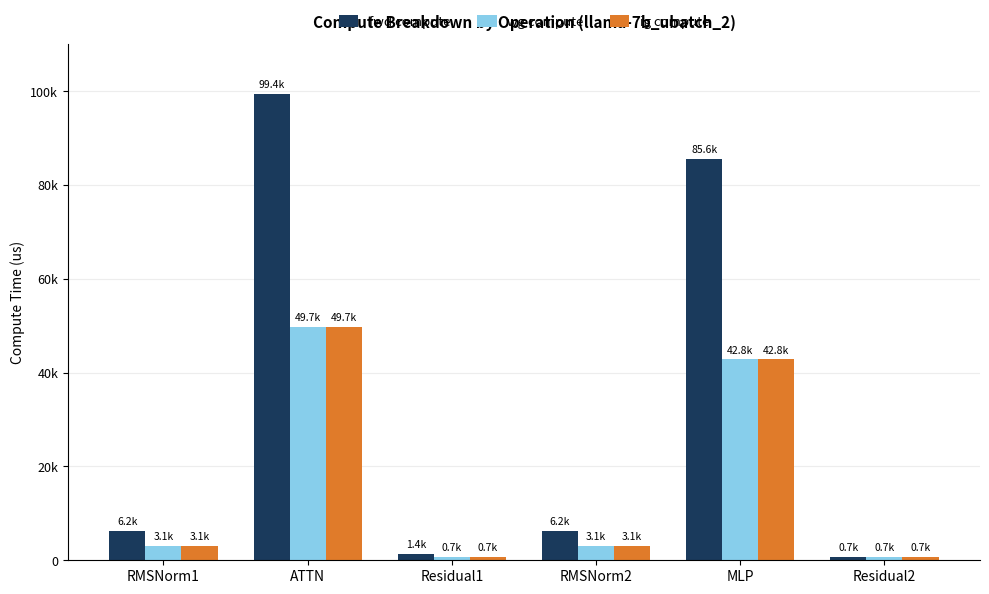

Are the bars horizontal?

No